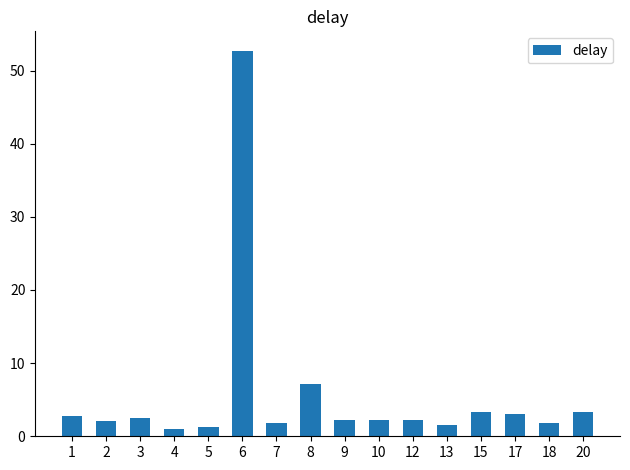

Are the bars horizontal?

No